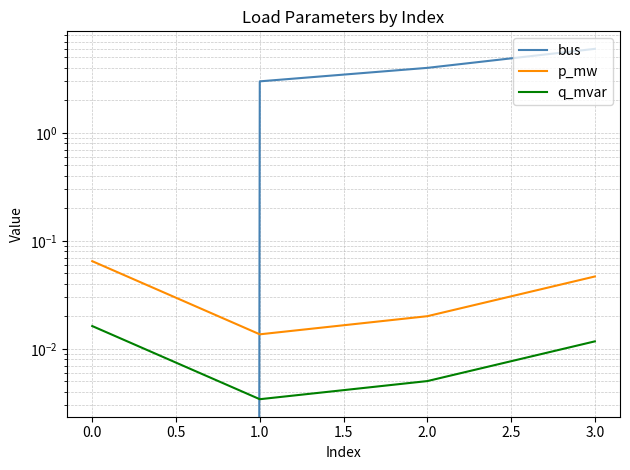

Rank the series by their maximum value, from lowest to highest.

q_mvar, p_mw, bus